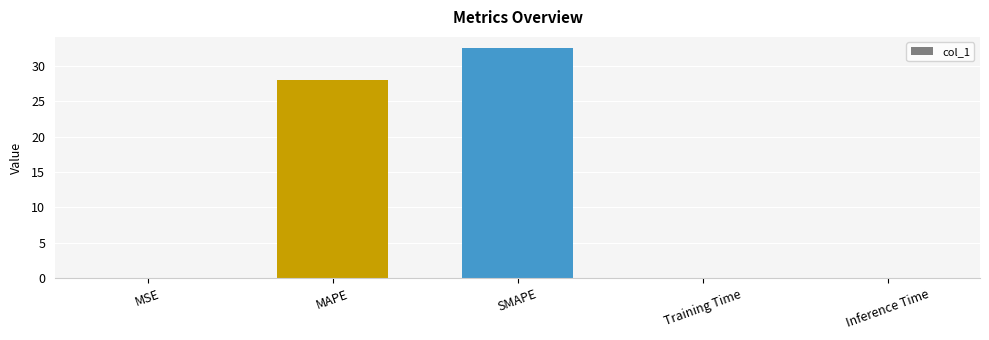

What is the maximum value shown in the chart?

32.4